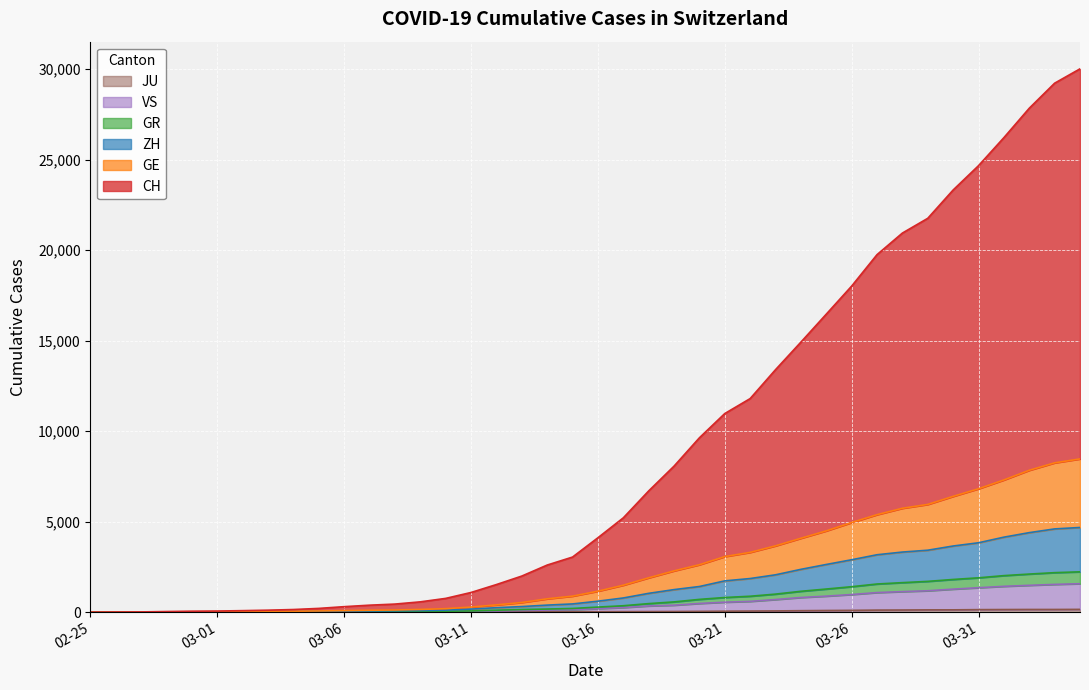

Which category has the highest value in the CH series?

2020-04-04